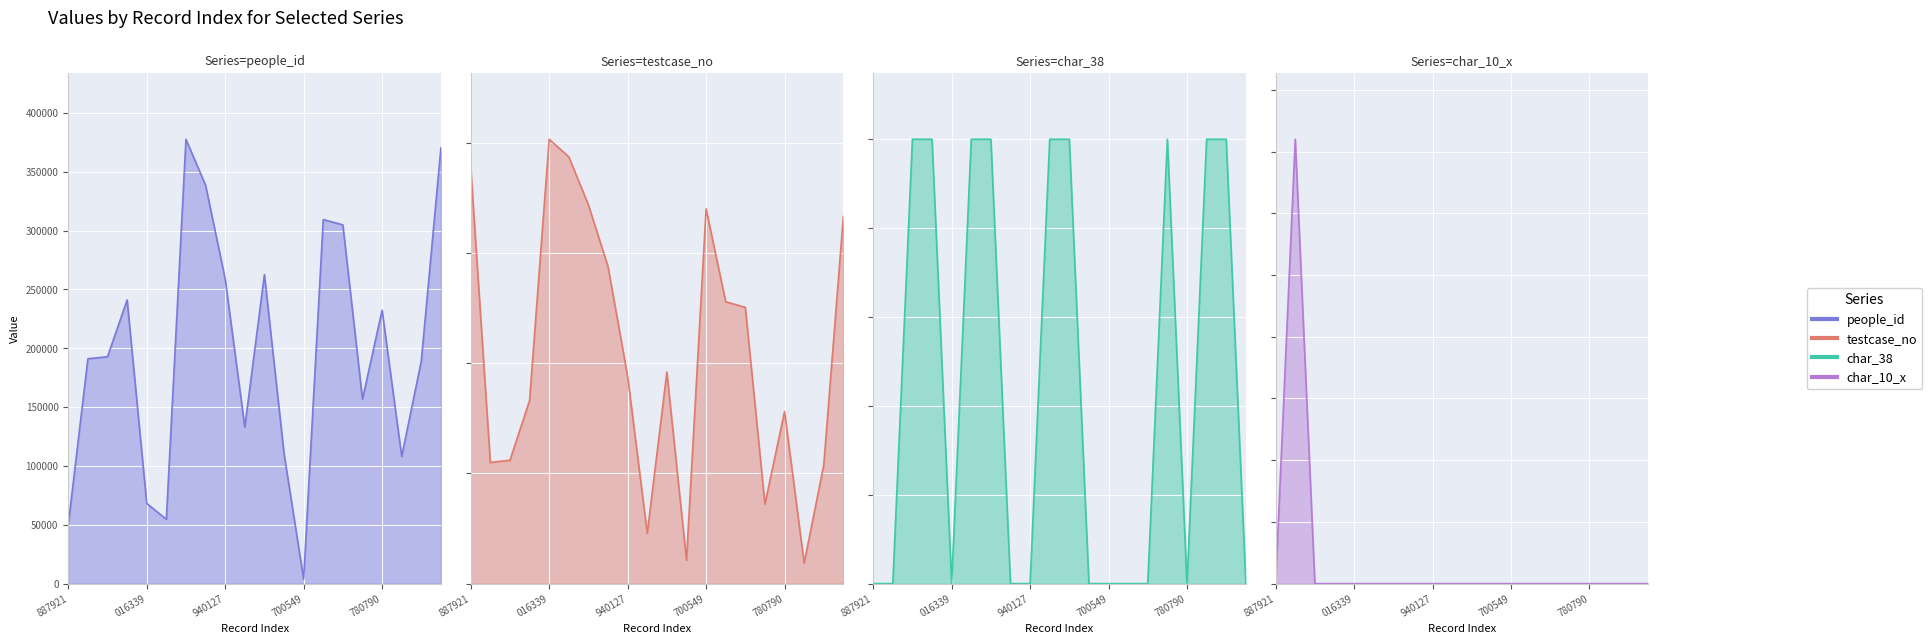

Count the number of data series in this chart.

4